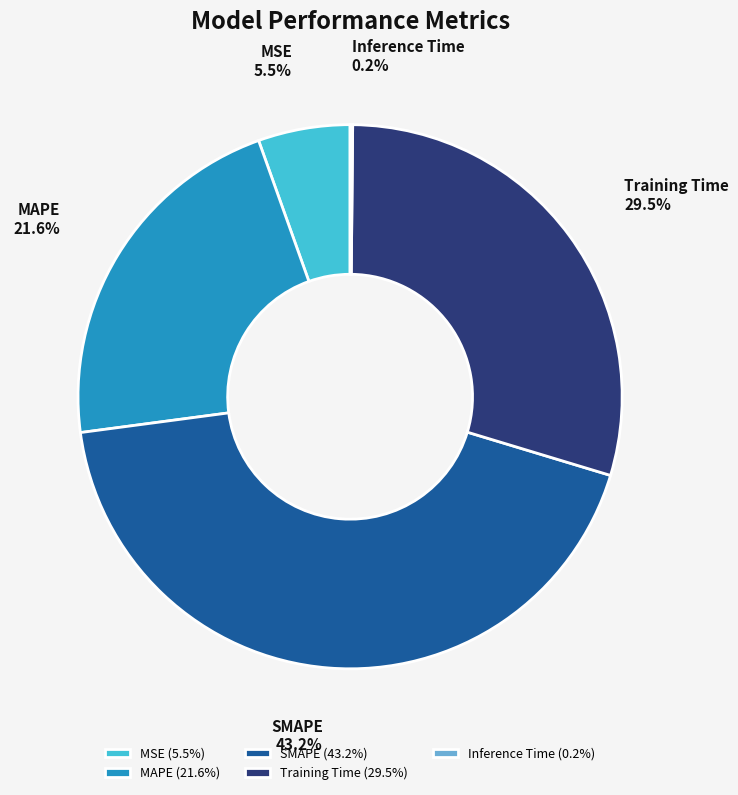

Combined, what portion of the pie is Training Time and SMAPE?

72.7%